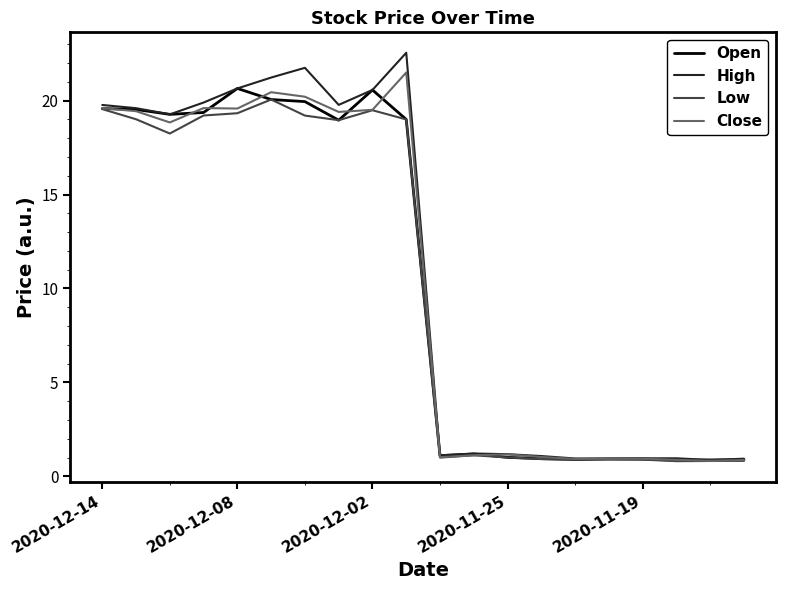

Which series has the widest spread of values?

High